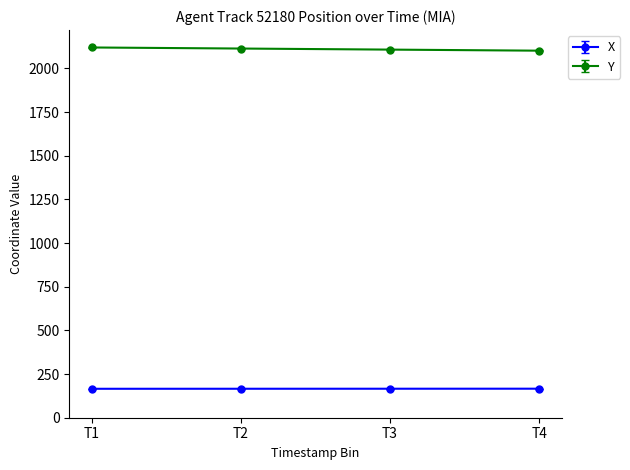

Is the value of X at T4 greater than the value of Y at T3?

No